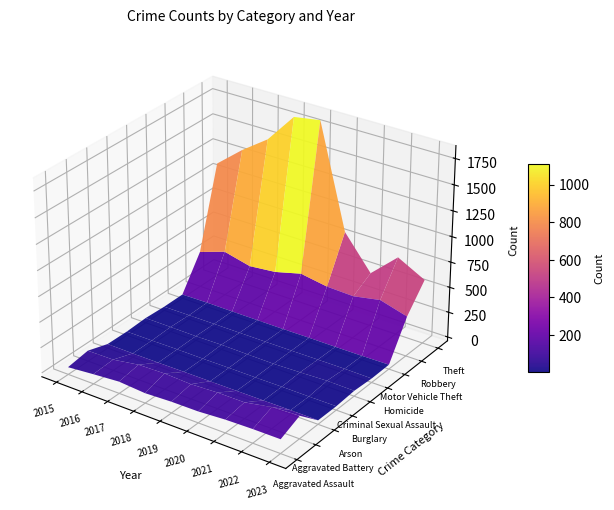

How many values in the Aggravated Battery series exceed 119?

4